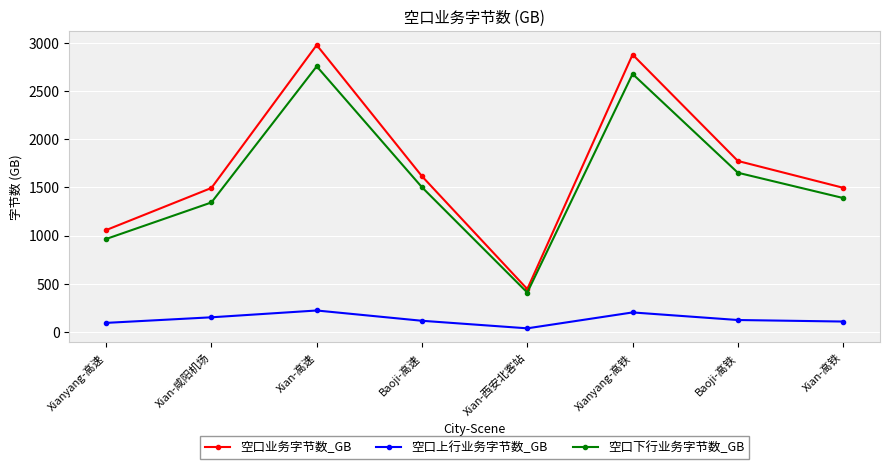

What is the difference between the maximum and minimum values in the 空口上行业务字节数_GB series?

185.3